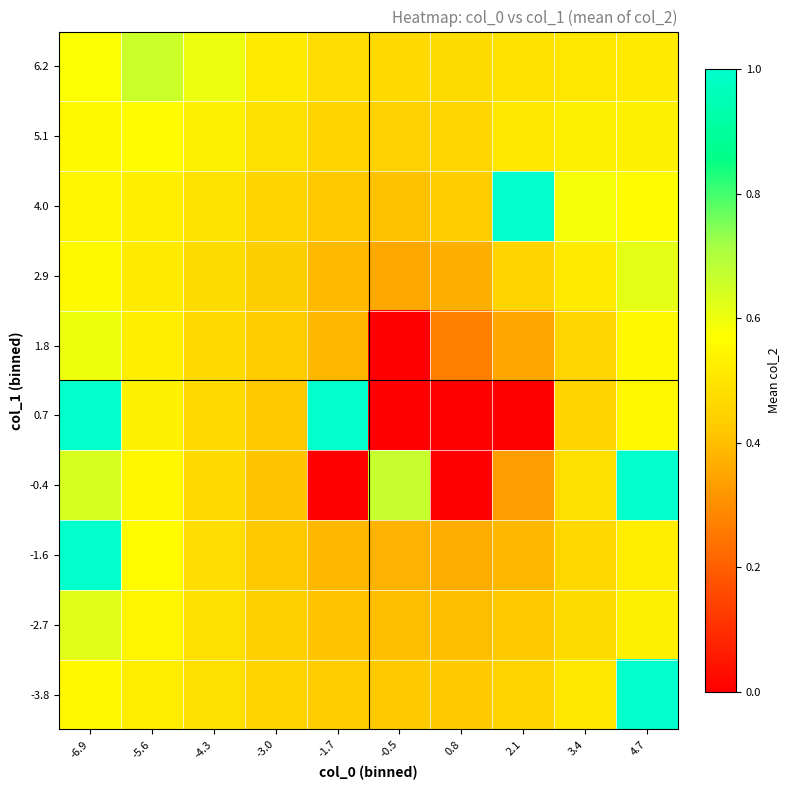

Reading right to left, list all the values displayed in this chart.

-3.8: 4.7=1.0	3.4=0.5	2.1=0.5	0.8=0.4	-0.5=0.4	-1.7=0.4	-3.0=0.5	-4.3=0.5	-5.6=0.5	-6.9=0.6
-2.7: 4.7=0.5	3.4=0.5	2.1=0.4	0.8=0.4	-0.5=0.4	-1.7=0.4	-3.0=0.4	-4.3=0.5	-5.6=0.5	-6.9=0.6
-1.6: 4.7=0.5	3.4=0.5	2.1=0.4	0.8=0.4	-0.5=0.4	-1.7=0.4	-3.0=0.4	-4.3=0.5	-5.6=0.6	-6.9=1.0
-0.4: 4.7=1.0	3.4=0.5	2.1=0.3	0.8=0.0	-0.5=0.7	-1.7=0.0	-3.0=0.4	-4.3=0.5	-5.6=0.5	-6.9=0.6
0.7: 4.7=0.6	3.4=0.5	2.1=0.0	0.8=0.0	-0.5=0.0	-1.7=1.0	-3.0=0.4	-4.3=0.5	-5.6=0.5	-6.9=1.0
1.8: 4.7=0.6	3.4=0.5	2.1=0.4	0.8=0.3	-0.5=0.0	-1.7=0.4	-3.0=0.4	-4.3=0.5	-5.6=0.5	-6.9=0.6
2.9: 4.7=0.6	3.4=0.5	2.1=0.5	0.8=0.4	-0.5=0.4	-1.7=0.4	-3.0=0.4	-4.3=0.5	-5.6=0.5	-6.9=0.6
4.0: 4.7=0.6	3.4=0.6	2.1=1.0	0.8=0.4	-0.5=0.4	-1.7=0.4	-3.0=0.5	-4.3=0.5	-5.6=0.5	-6.9=0.5
5.1: 4.7=0.5	3.4=0.5	2.1=0.5	0.8=0.5	-0.5=0.4	-1.7=0.5	-3.0=0.5	-4.3=0.5	-5.6=0.6	-6.9=0.6
6.2: 4.7=0.5	3.4=0.5	2.1=0.5	0.8=0.5	-0.5=0.5	-1.7=0.5	-3.0=0.5	-4.3=0.6	-5.6=0.7	-6.9=0.6